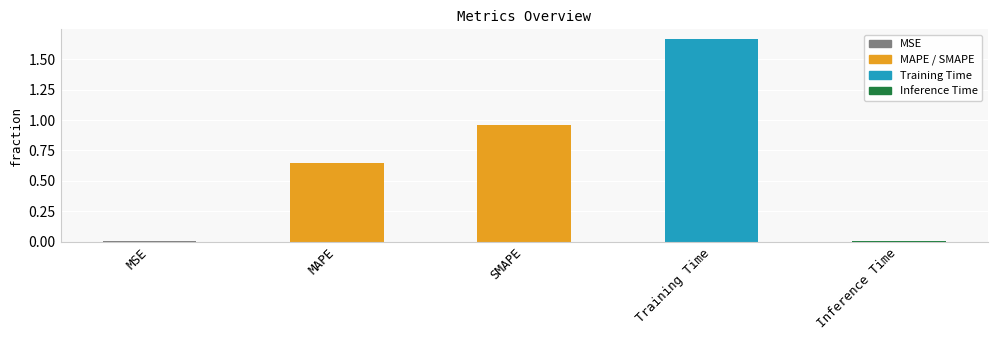

Which has a higher value, MSE or MAPE?

MAPE